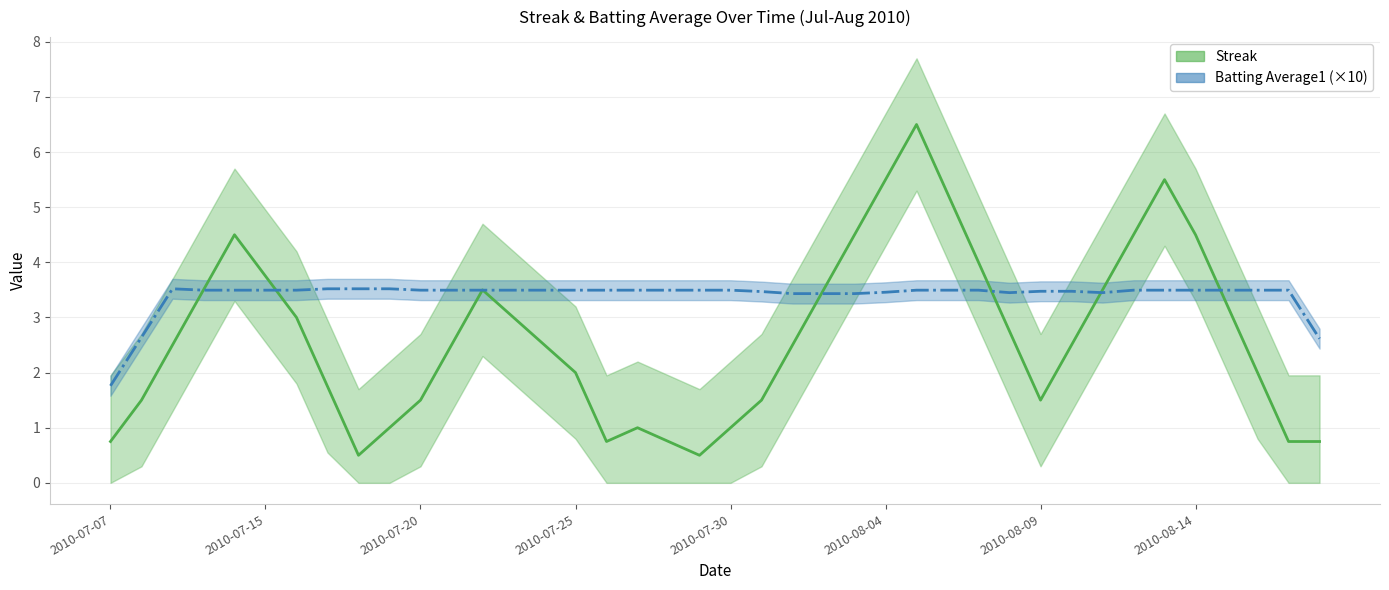

Rank the series at 2010-08-14 from highest to lowest value.

Streak, Batting Average1_scaled